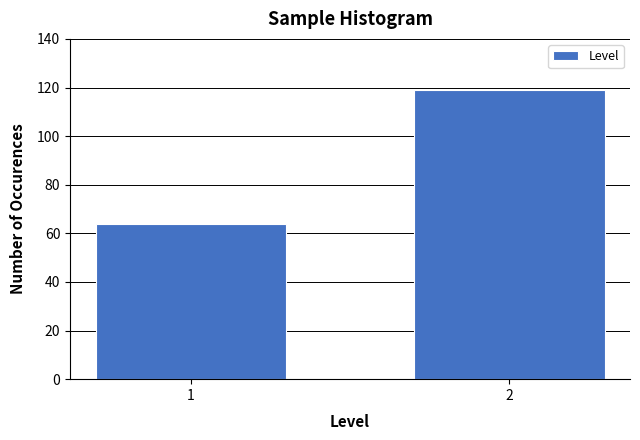

Reading right to left, what are all the values shown in this chart?

2=119	1=64